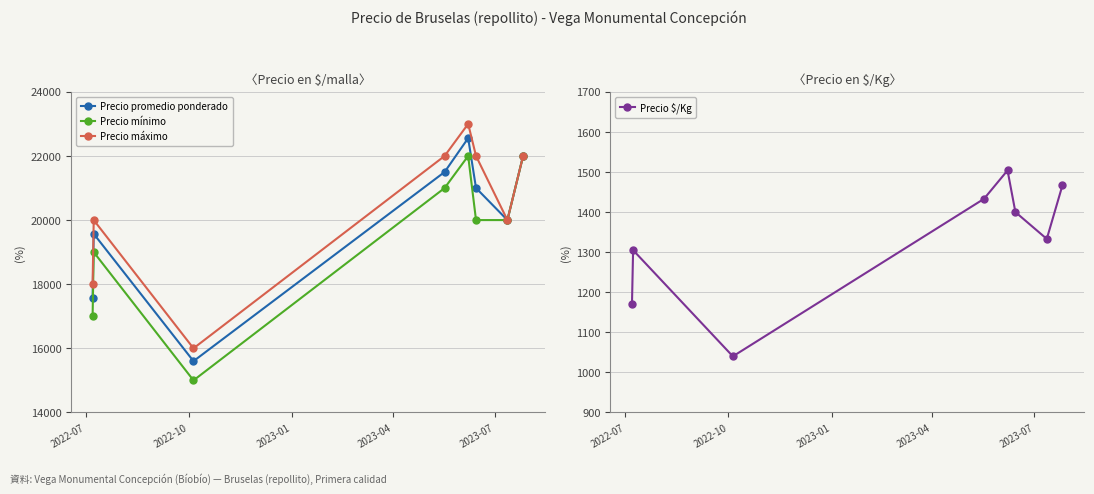

What is the sum of all Precio mínimo values?

156000